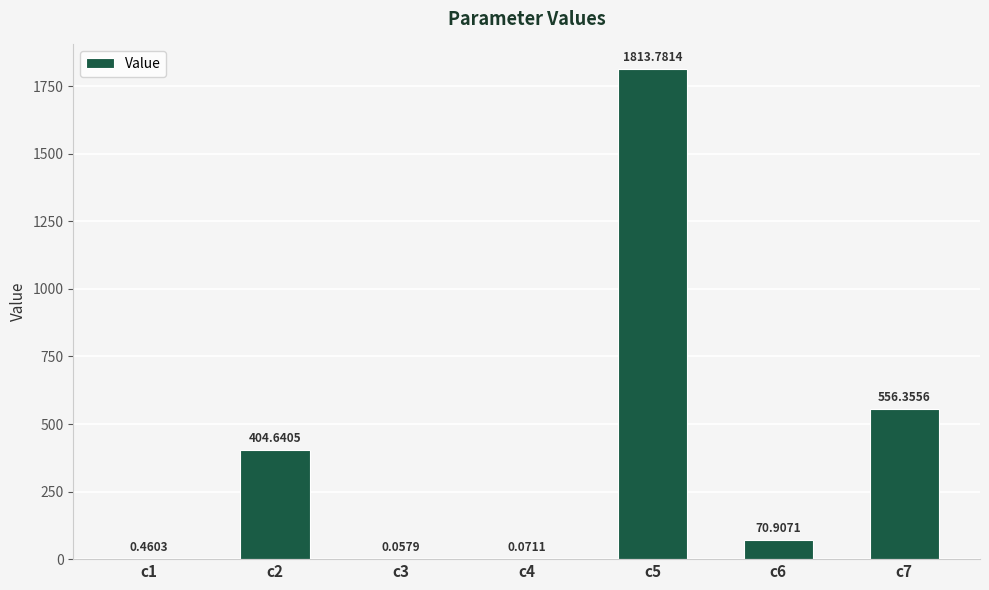

How many series are shown in this chart?

1